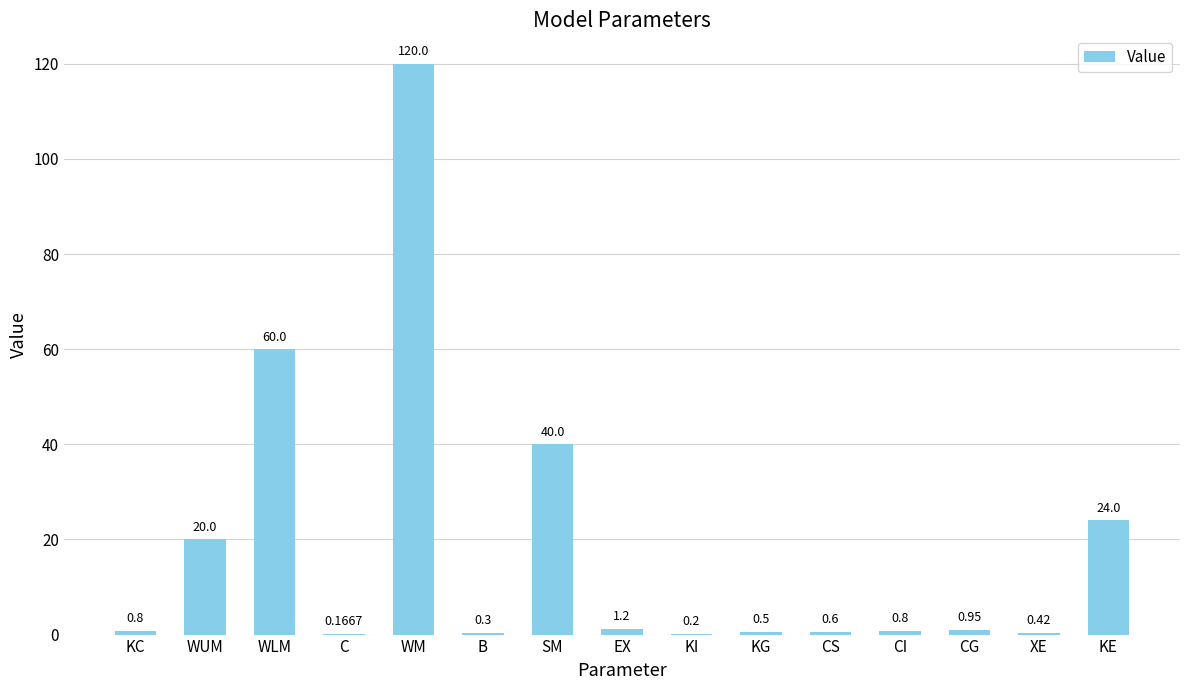

At which category does the chart reach its peak across all series?

WM